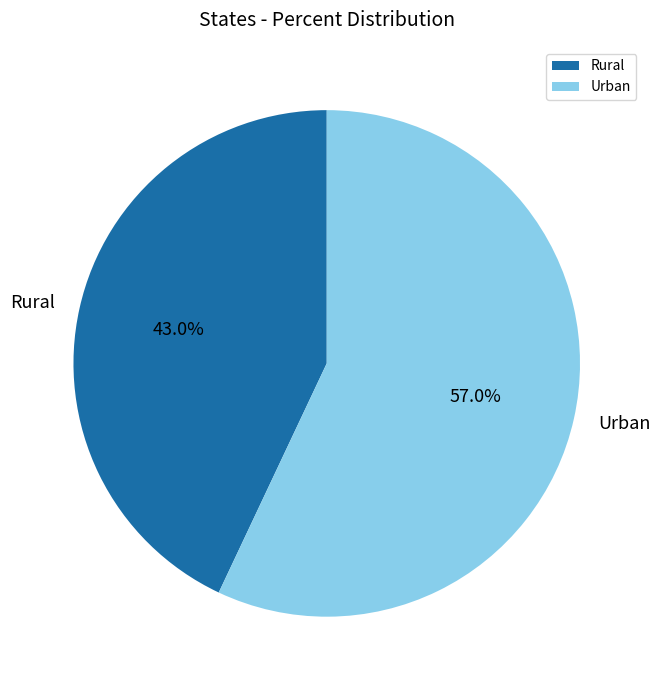

Which slice is the largest?

Urban